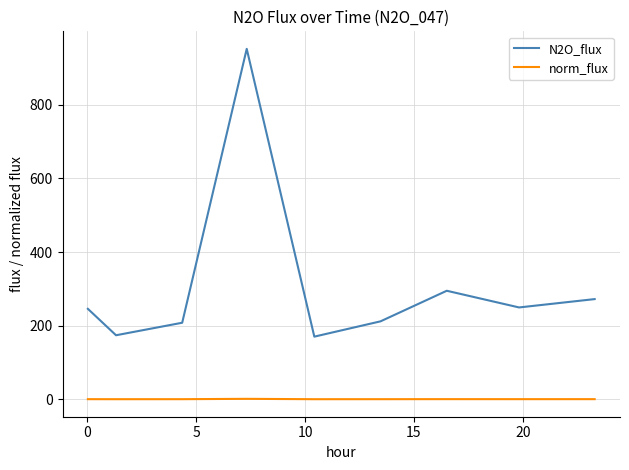

True or false: N2O_flux and norm_flux intersect in this chart.

False